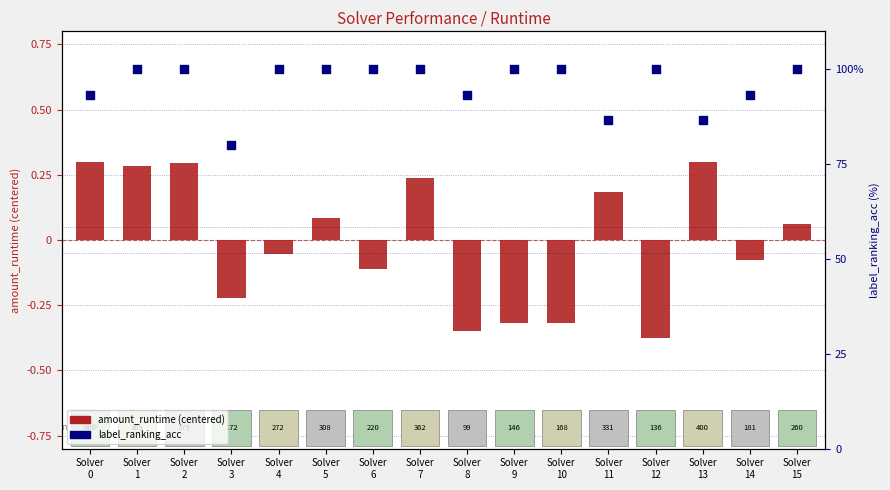

At which category is the sum across all series the highest?

Solver
2